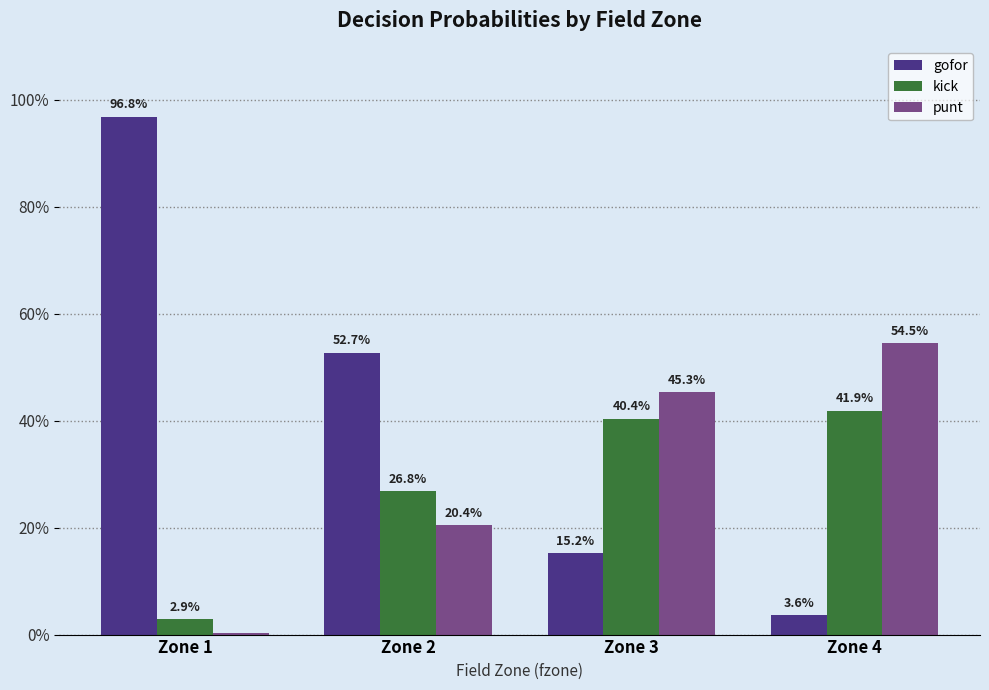

Rank the categories by kick value from highest to lowest.

Zone 4, Zone 3, Zone 2, Zone 1